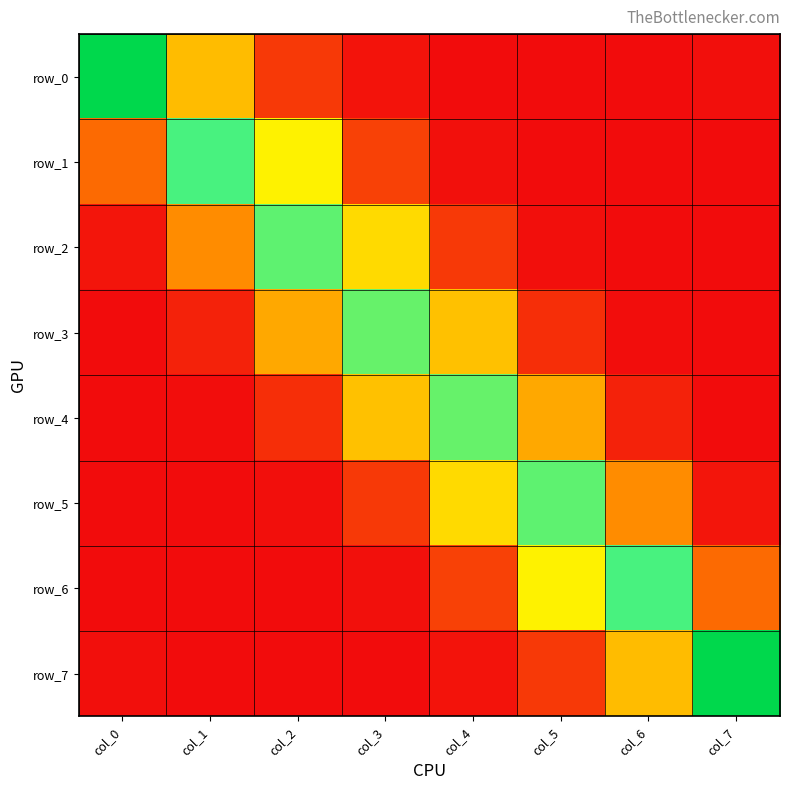

Read the row_5 value at col_5.

0.4